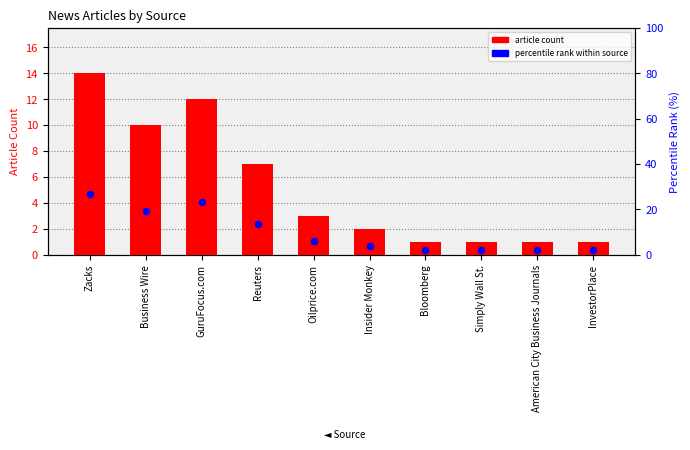

Which series has the largest Y range (max minus min)?

percentile rank within the source